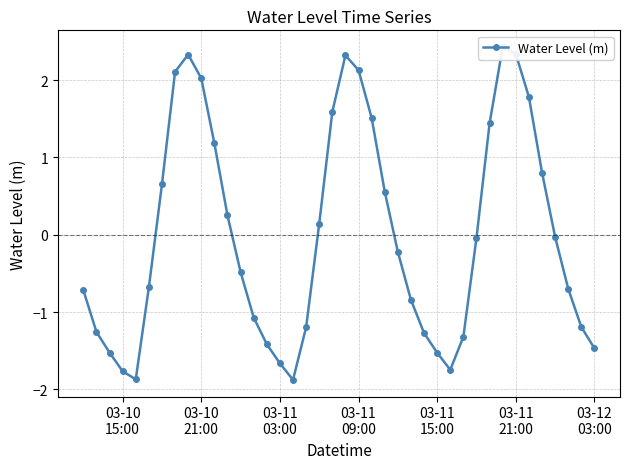

What is the difference between the maximum and minimum values?

4.3